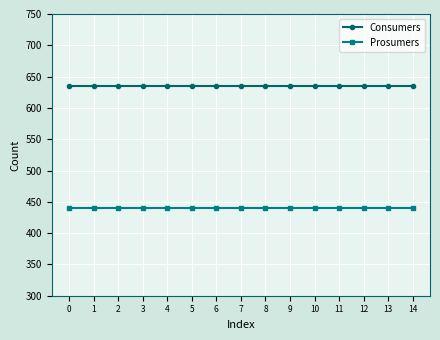

How many lines are shown in the chart?

2